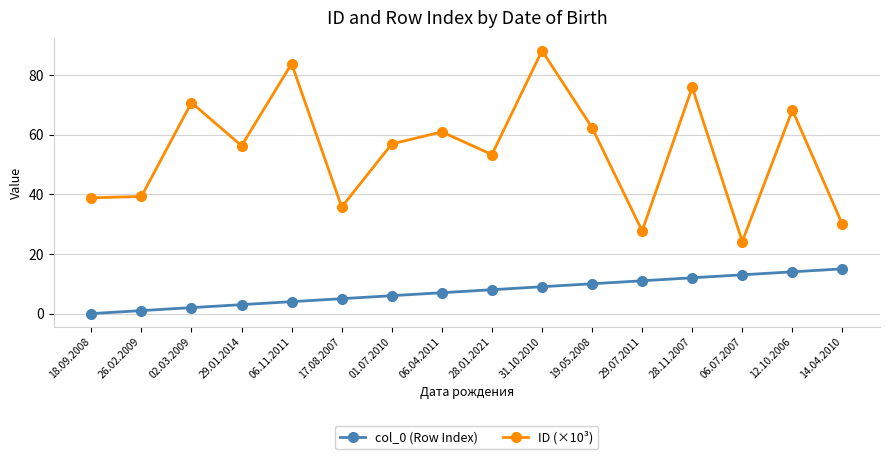

What is the maximum value for ID (×10³)?

88.1